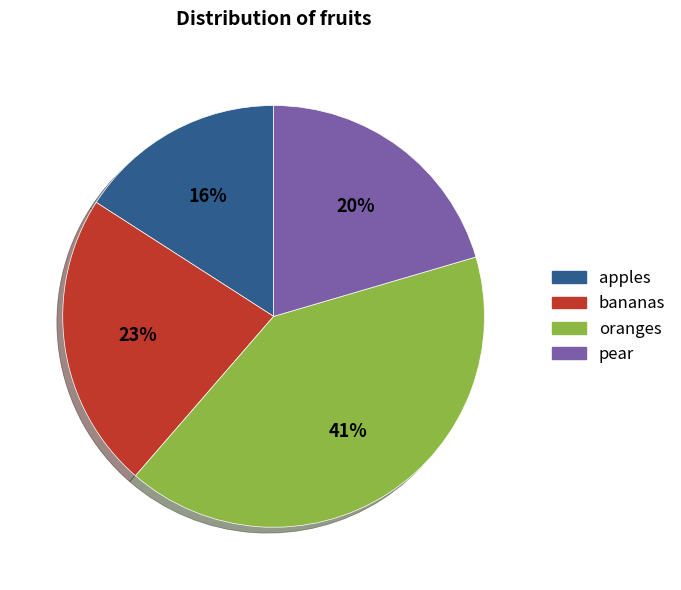

Rank the categories by value from highest to lowest.

oranges, bananas, pear, apples